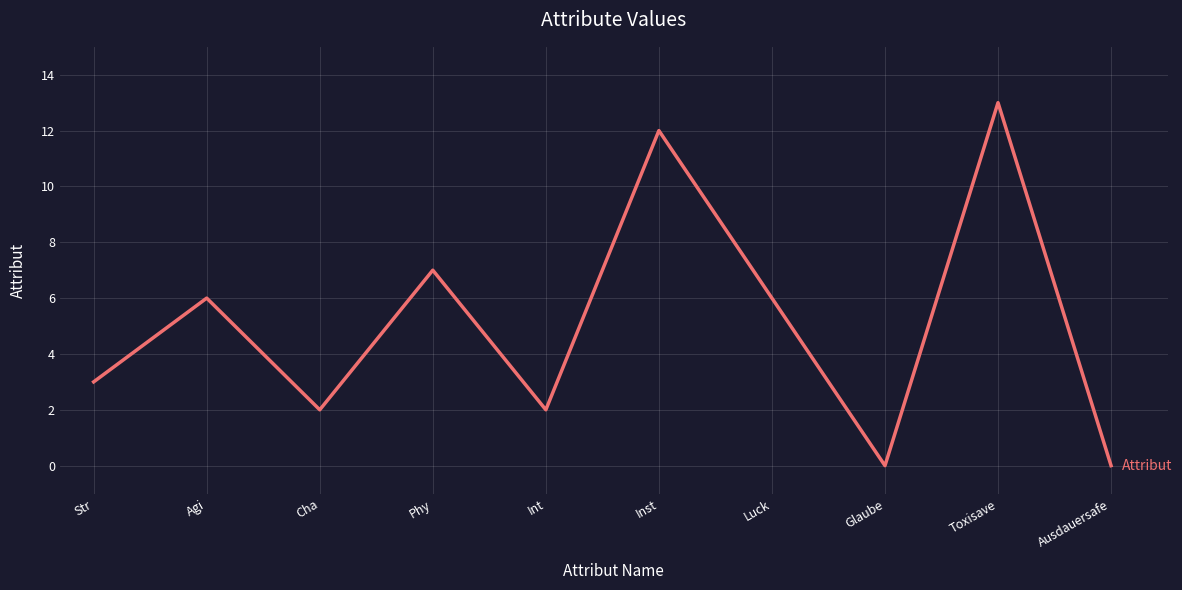

What is the difference between the maximum and second lowest values?

13